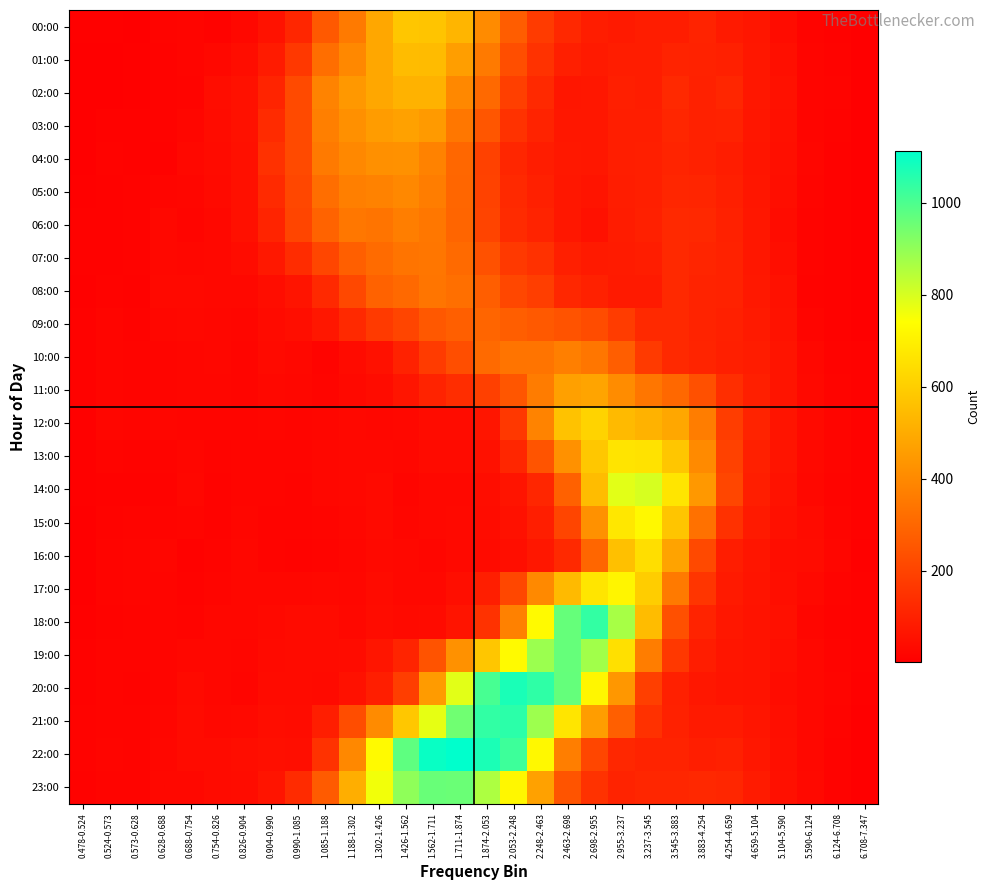

How many data points does each series have?

30